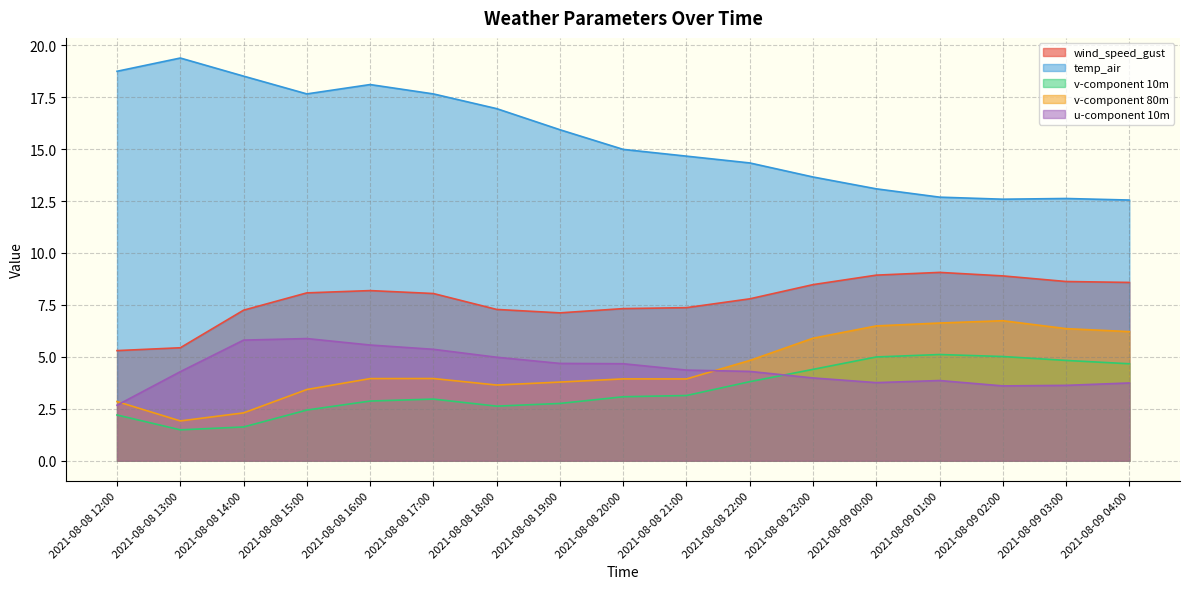

What is the difference between the maximum and minimum values in the temp_air series?

6.8